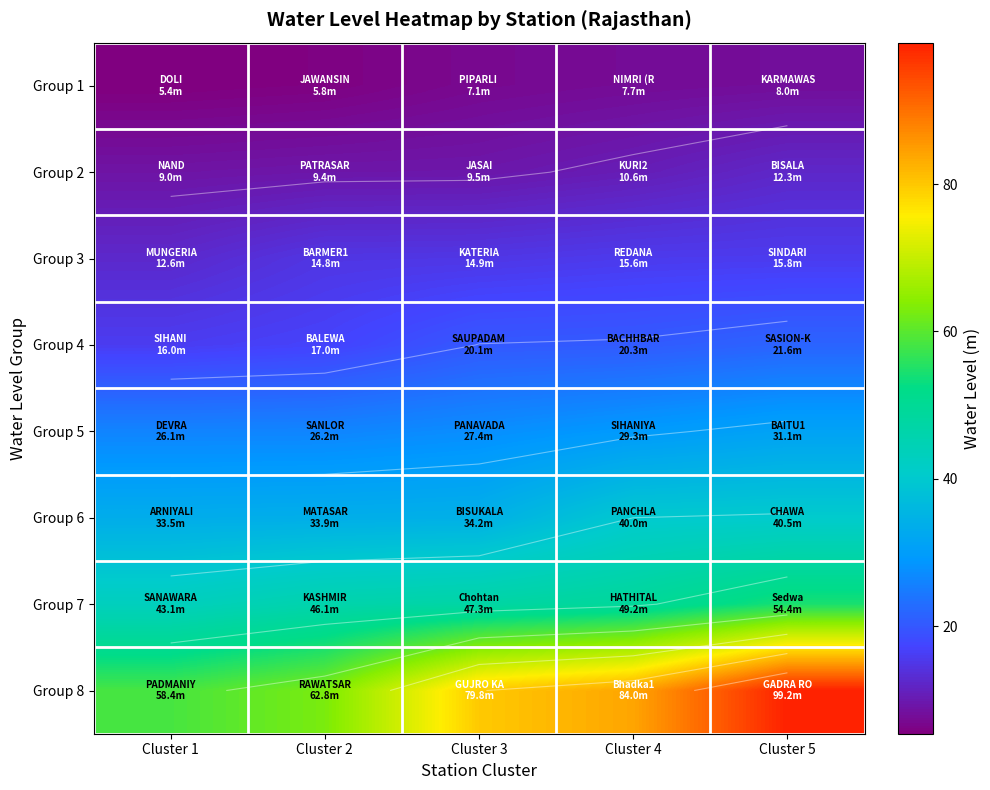

Rank the categories by Group 4 value from highest to lowest.

Cluster 5, Cluster 4, Cluster 3, Cluster 2, Cluster 1